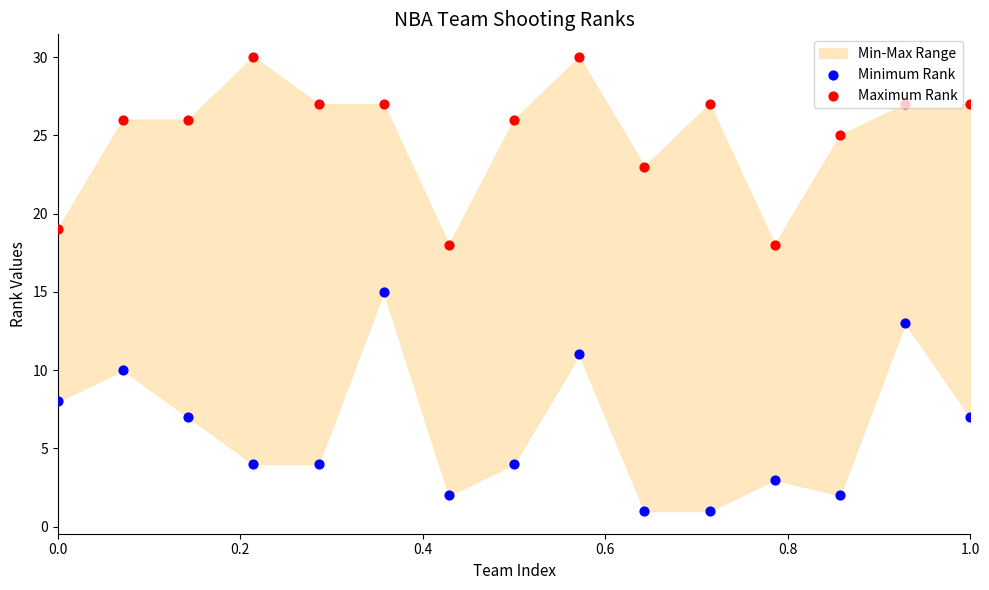

Which series has the widest spread of Y values?

Minimum Rank